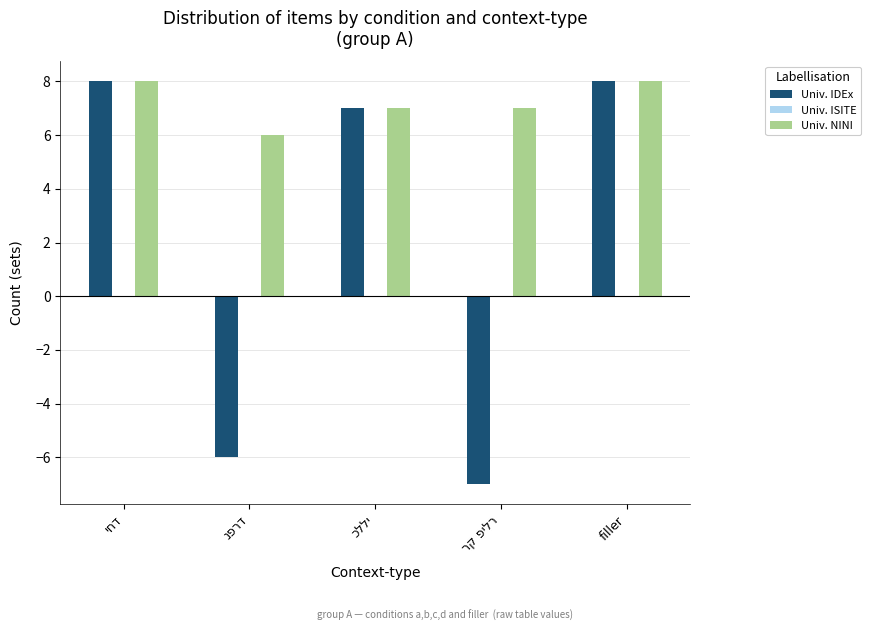

True or false: Univ. IDEx has a value of 14 at filler.

False